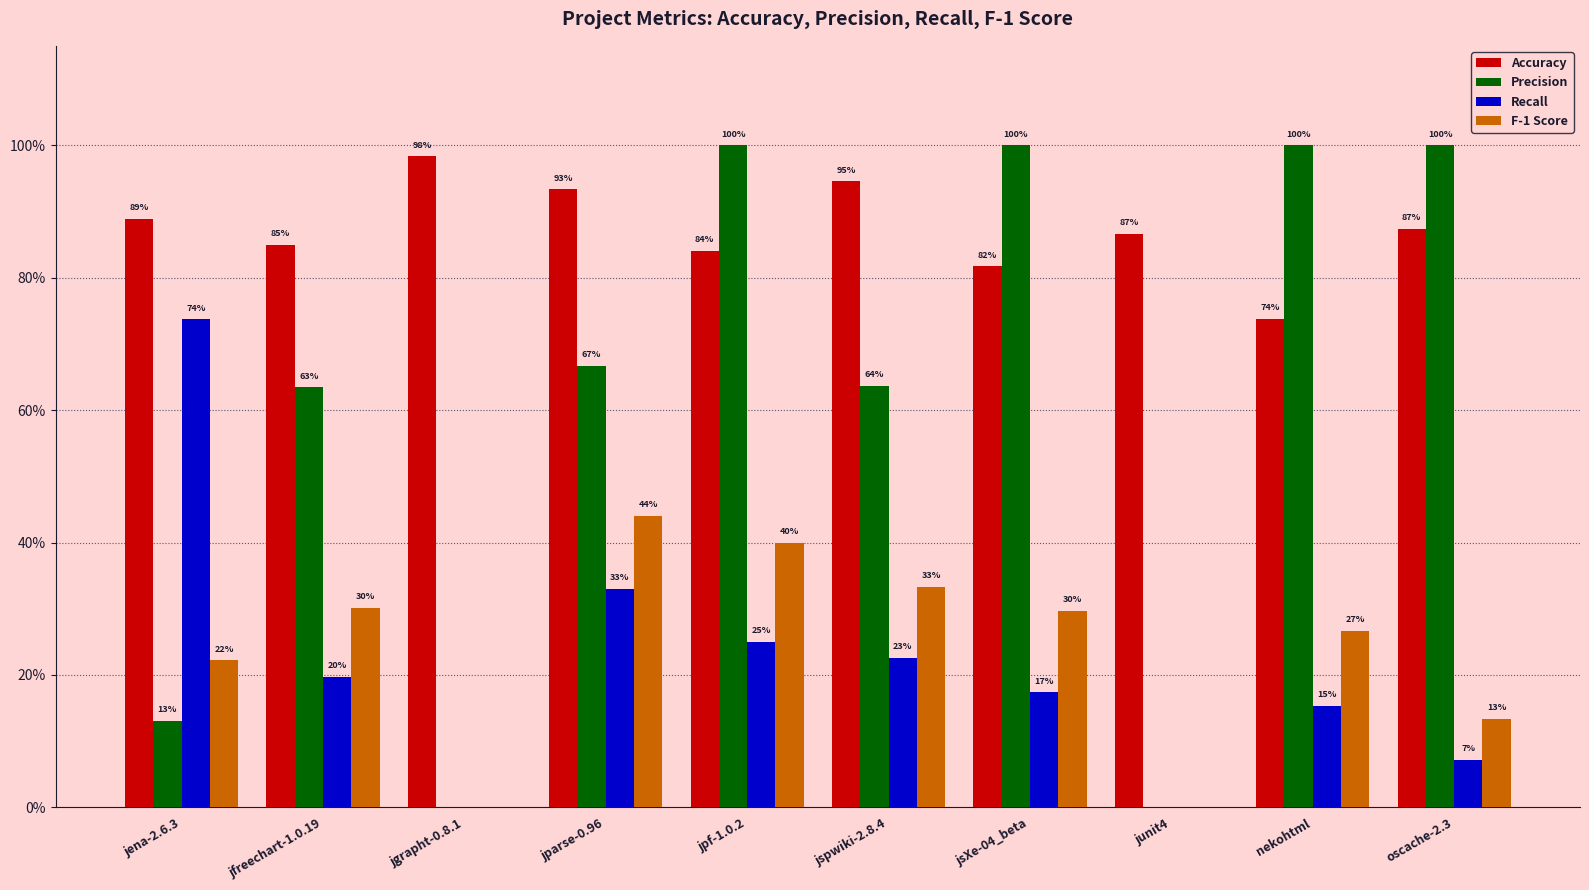

Reading left to right, list all the values displayed in this chart.

Accuracy: jena-2.6.3=0.9	jfreechart-1.0.19=0.8	jgrapht-0.8.1=1.0	jparse-0.96=0.9	jpf-1.0.2=0.8	jspwiki-2.8.4=0.9	jsXe-04_beta=0.8	junit4=0.9	nekohtml=0.7	oscache-2.3=0.9
Precision: jena-2.6.3=0.1	jfreechart-1.0.19=0.6	jgrapht-0.8.1=0.0	jparse-0.96=0.7	jpf-1.0.2=1.0	jspwiki-2.8.4=0.6	jsXe-04_beta=1.0	junit4=0.0	nekohtml=1.0	oscache-2.3=1.0
Recall: jena-2.6.3=0.7	jfreechart-1.0.19=0.2	jgrapht-0.8.1=0.0	jparse-0.96=0.3	jpf-1.0.2=0.2	jspwiki-2.8.4=0.2	jsXe-04_beta=0.2	junit4=0.0	nekohtml=0.2	oscache-2.3=0.1
F-1 Score: jena-2.6.3=0.2	jfreechart-1.0.19=0.3	jgrapht-0.8.1=0.0	jparse-0.96=0.4	jpf-1.0.2=0.4	jspwiki-2.8.4=0.3	jsXe-04_beta=0.3	junit4=0.0	nekohtml=0.3	oscache-2.3=0.1